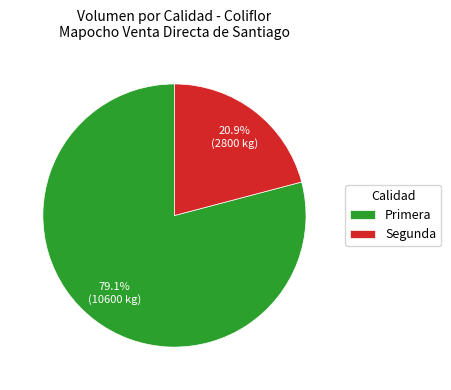

What percentage is the Segunda slice, to the nearest percent?

21%